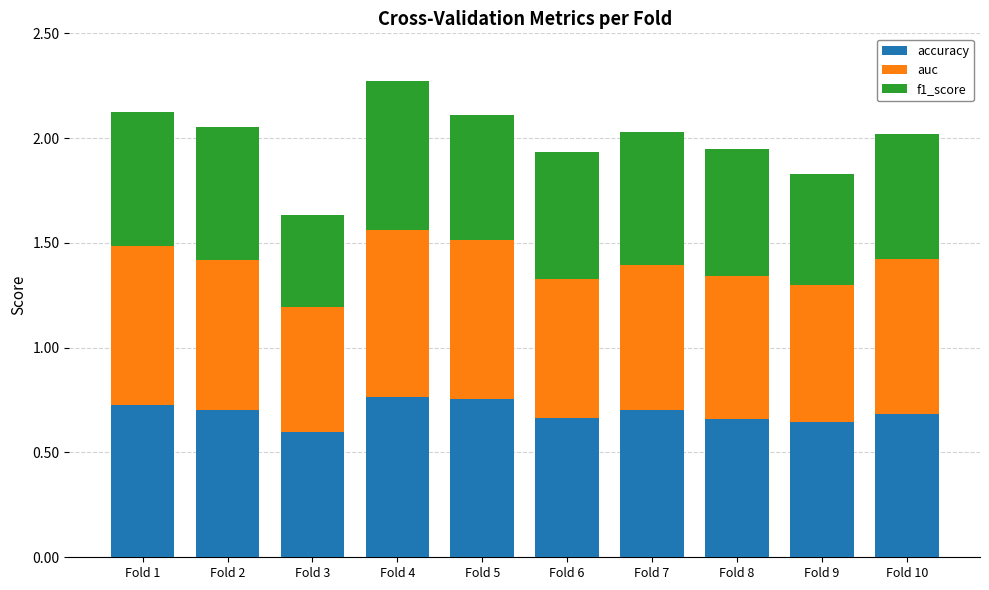

What is the total value across all series at Fold 9?

1.8